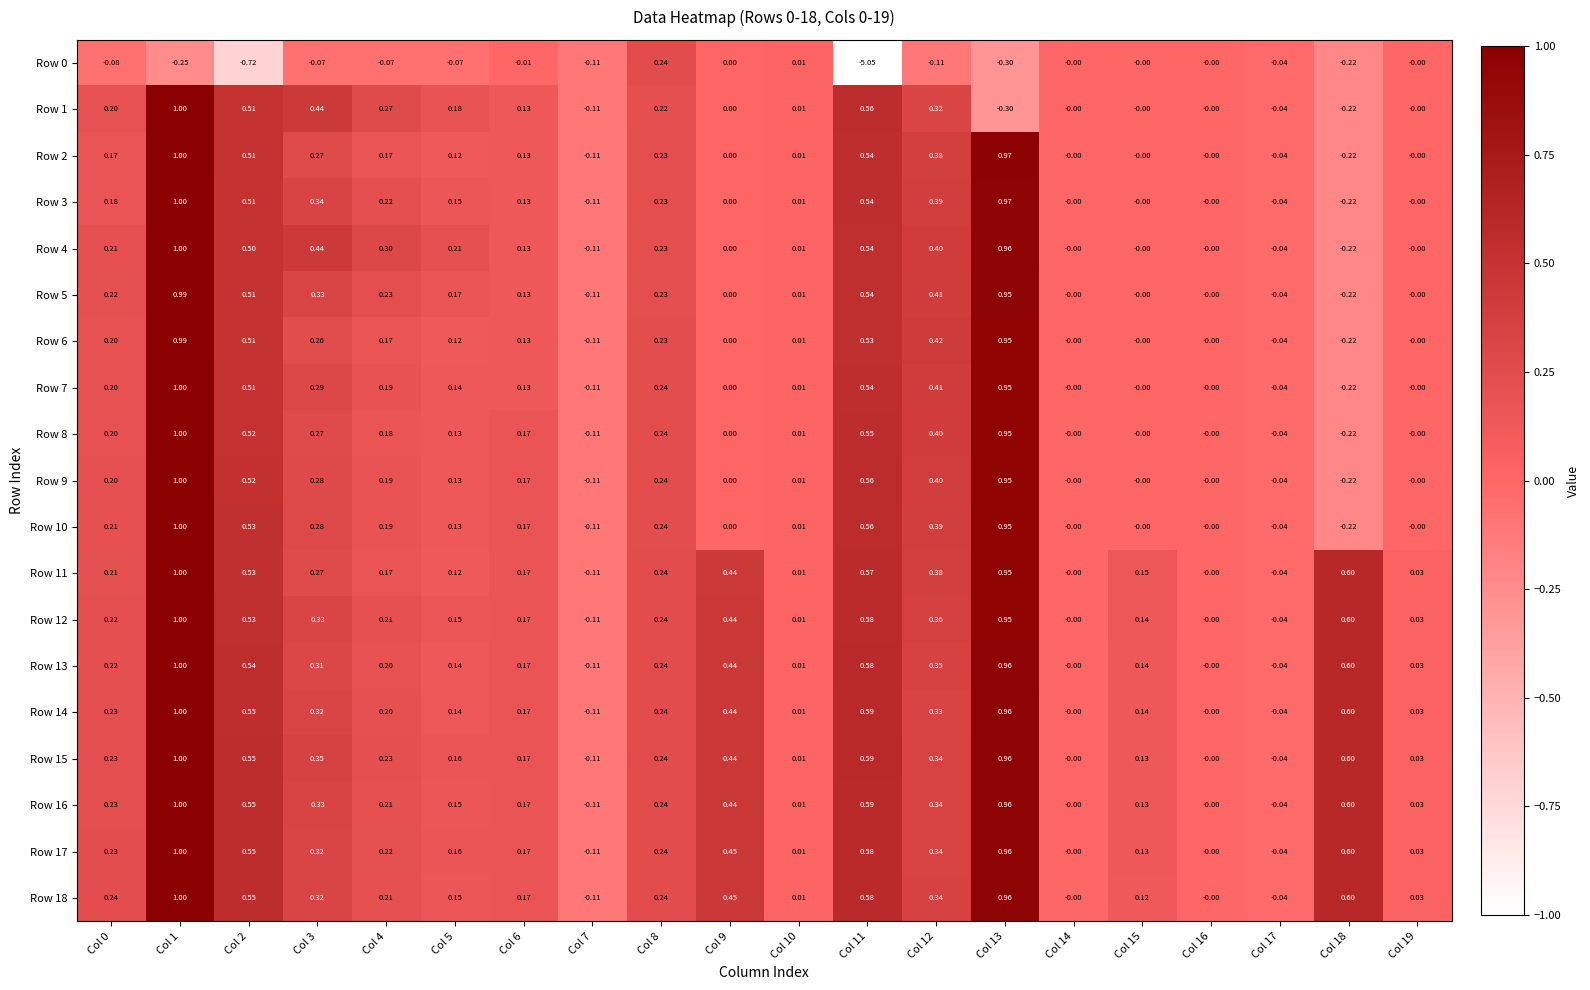

Is the value of Row 13 at Col 10 greater than the value of Row 7 at Col 17?

Yes